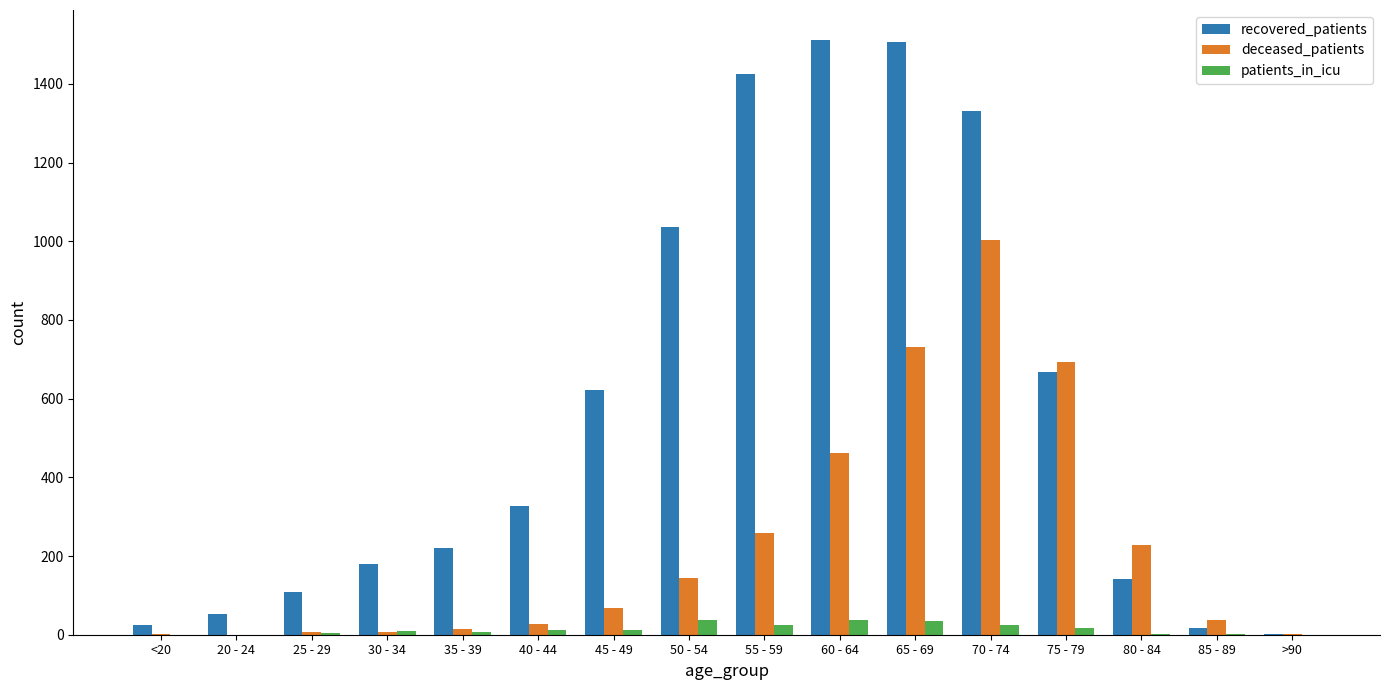

How many distinct data groups are displayed?

3